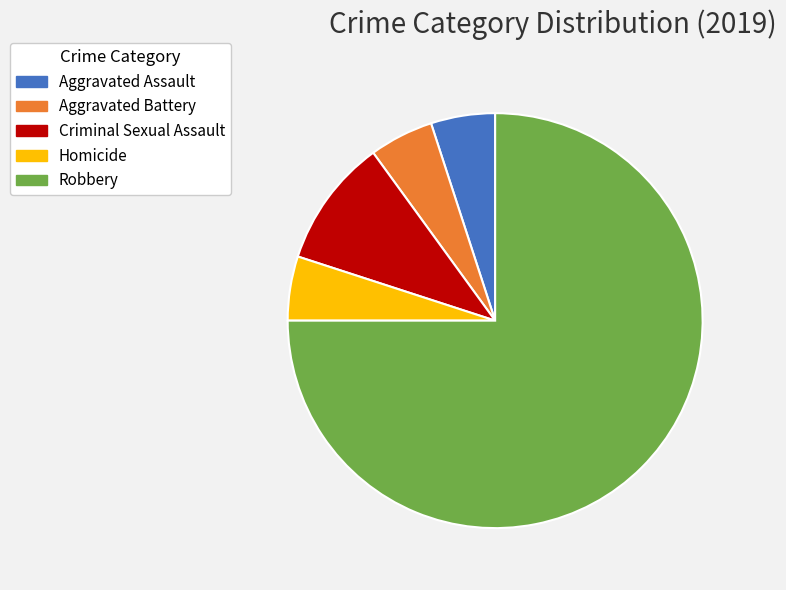

What is the ratio of the value at Homicide to the value at Criminal Sexual Assault?

0.5